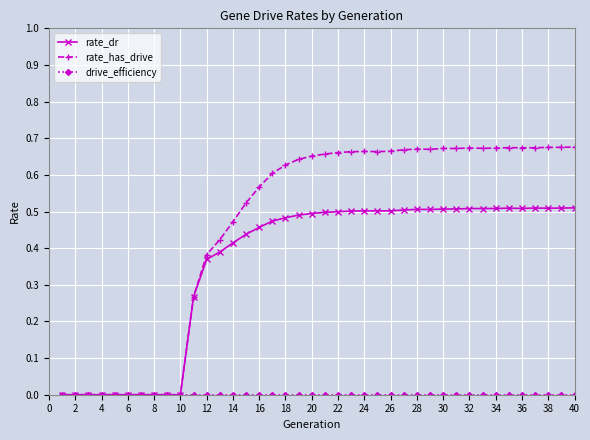

How many categories are shown in the chart?

40